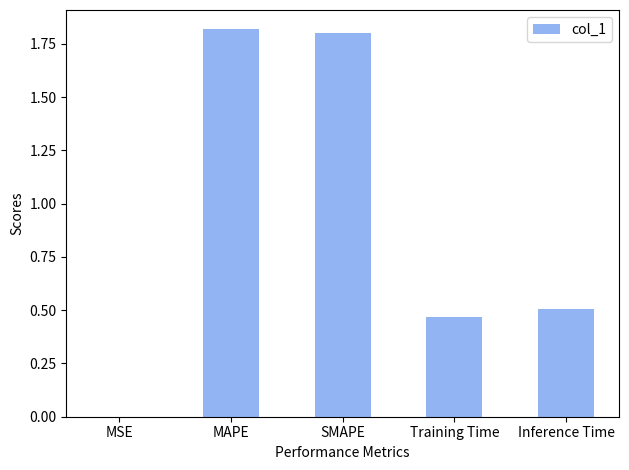

How many series are shown in this chart?

1